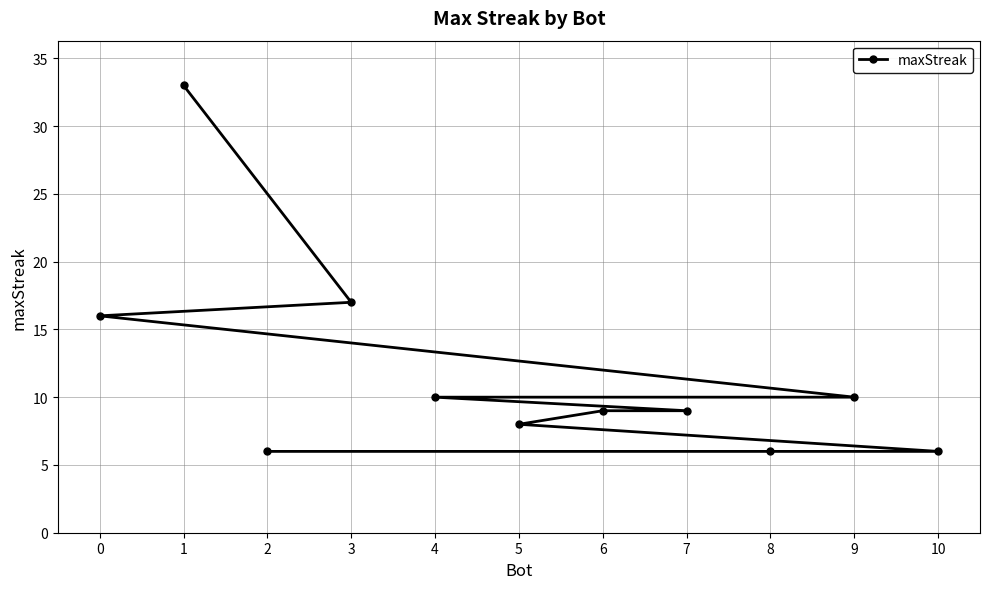

List the labels in order of value, largest first.

1, 3, 0, 9, 4, 7, 6, 5, 10, 8, 2